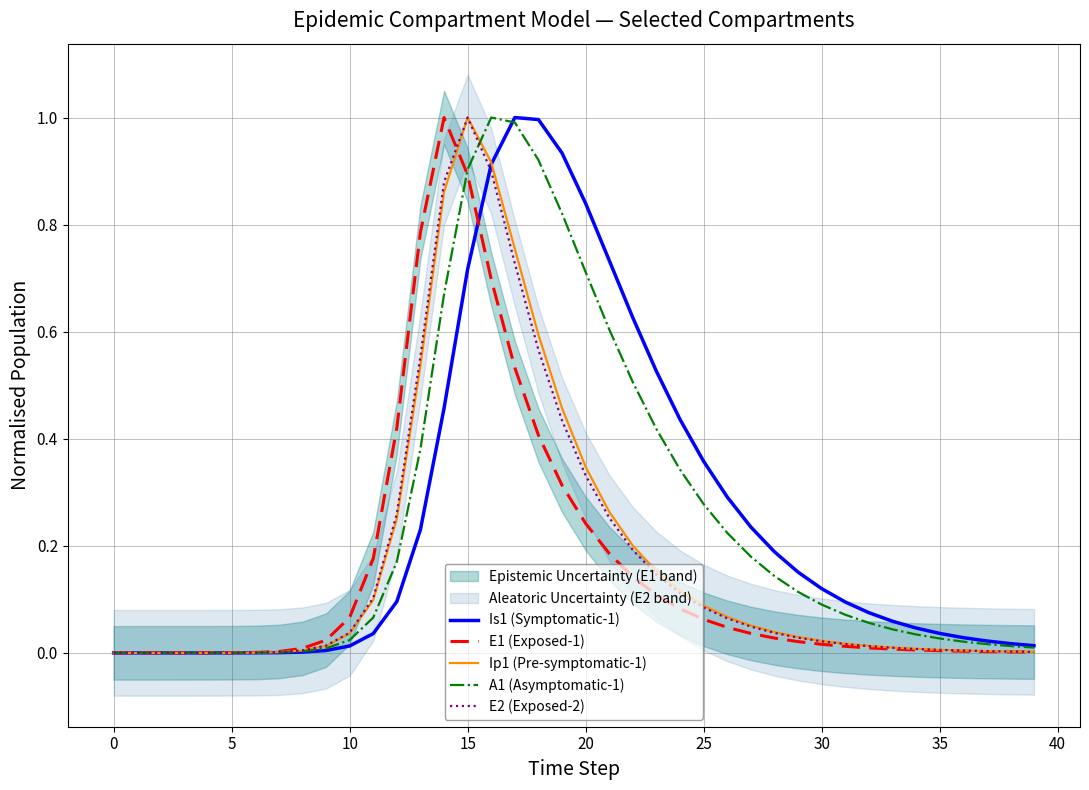

What is the average value of the A1 (Asymptomatic-1) series?

0.2